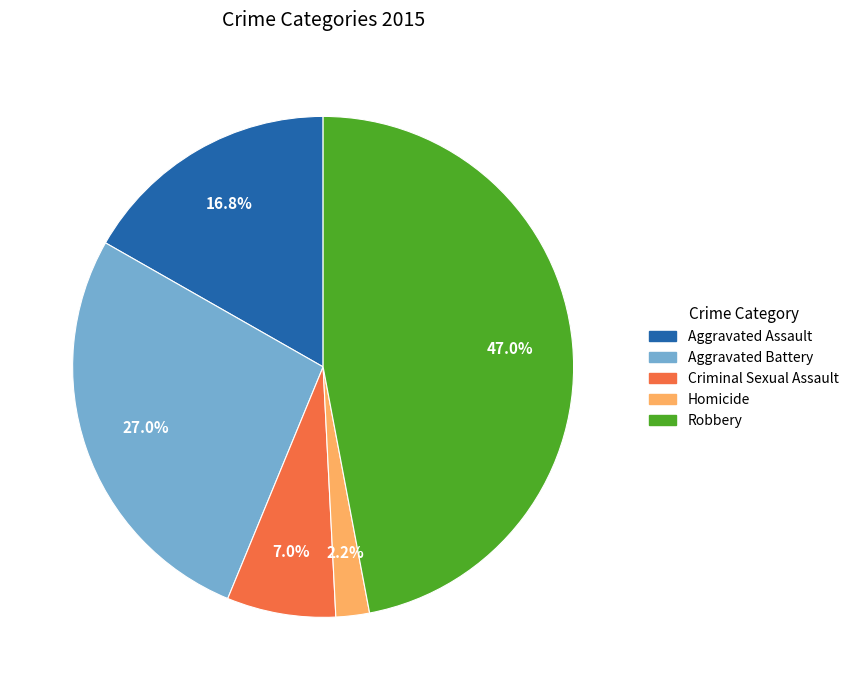

How many slices are in this pie chart?

5